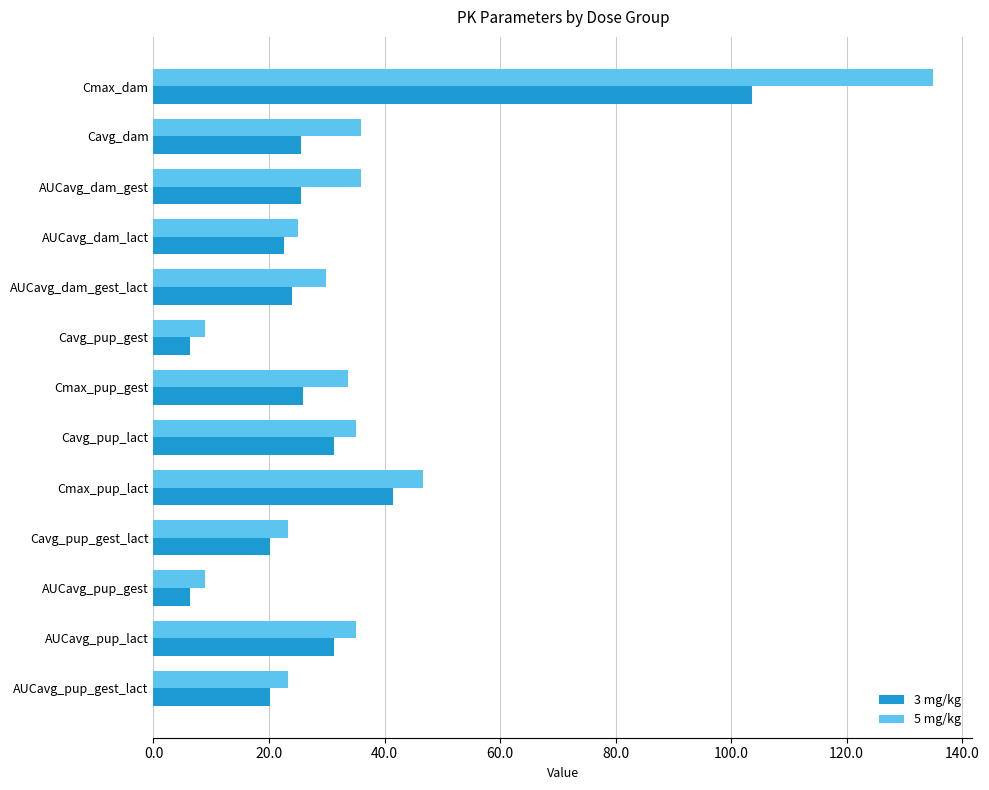

Rank the series by their average value, from highest to lowest.

5 mg/kg, 3 mg/kg